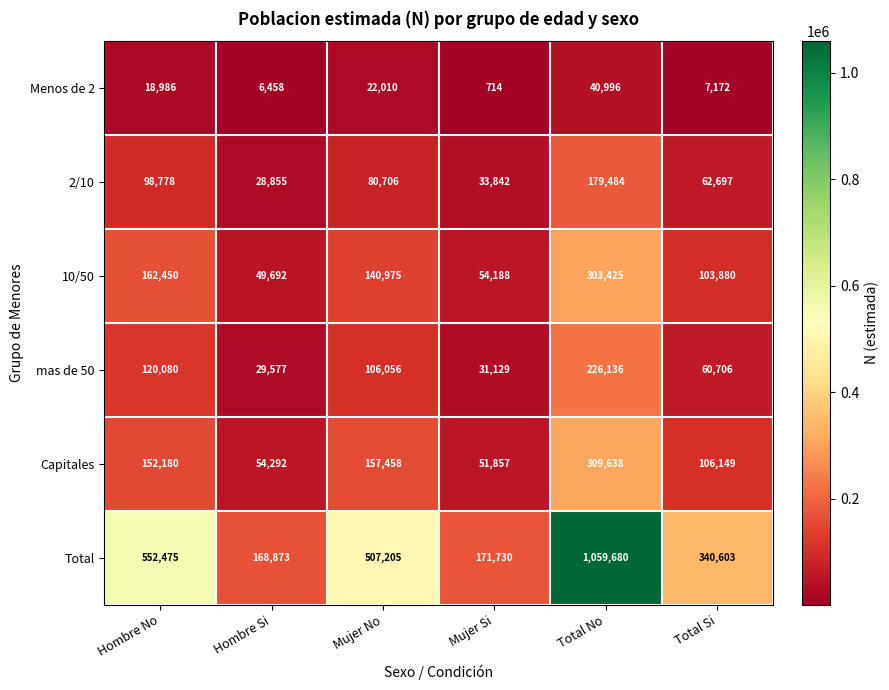

At which label is Total closest to 614276?

Hombre No